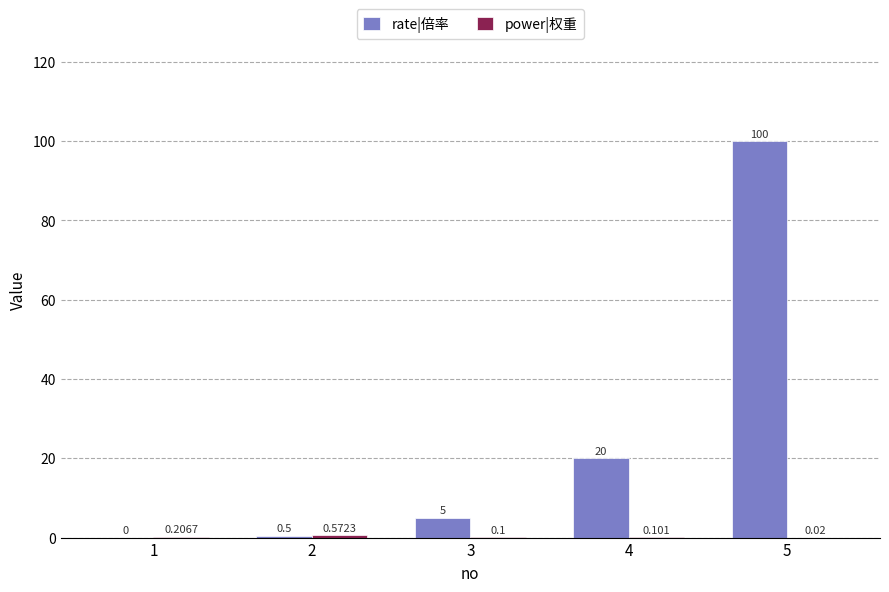

Between 2 and 4, which series saw the biggest shift?

rate|倍率